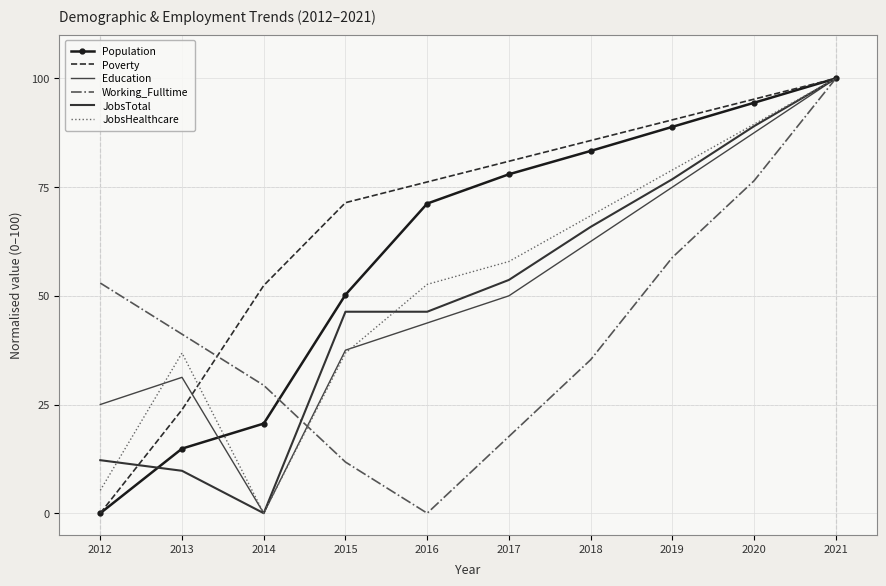

How many data points in JobsHealthcare are less than 57?

5